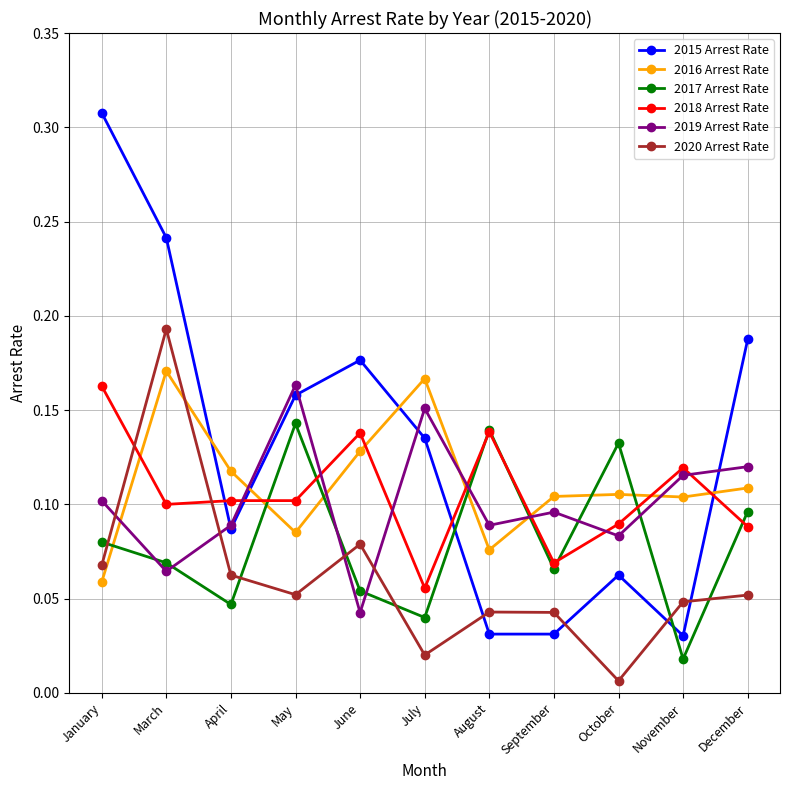

What is the label of the 5th point from the right?

August